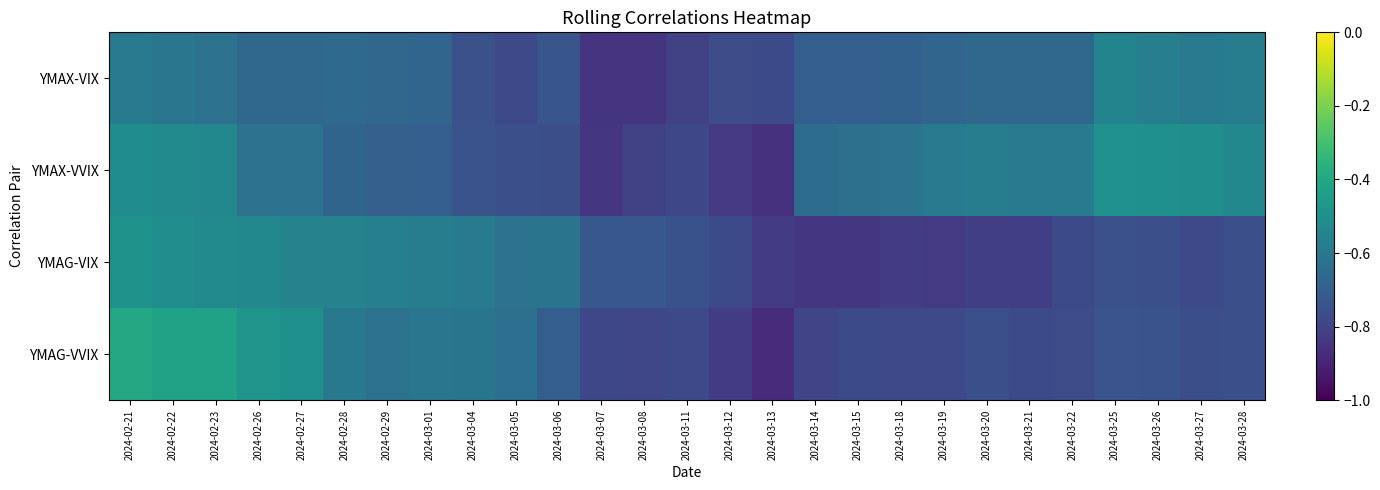

Rank the series by their maximum value, from lowest to highest.

YMAX-VIX, YMAX-VVIX, YMAG-VIX, YMAG-VVIX